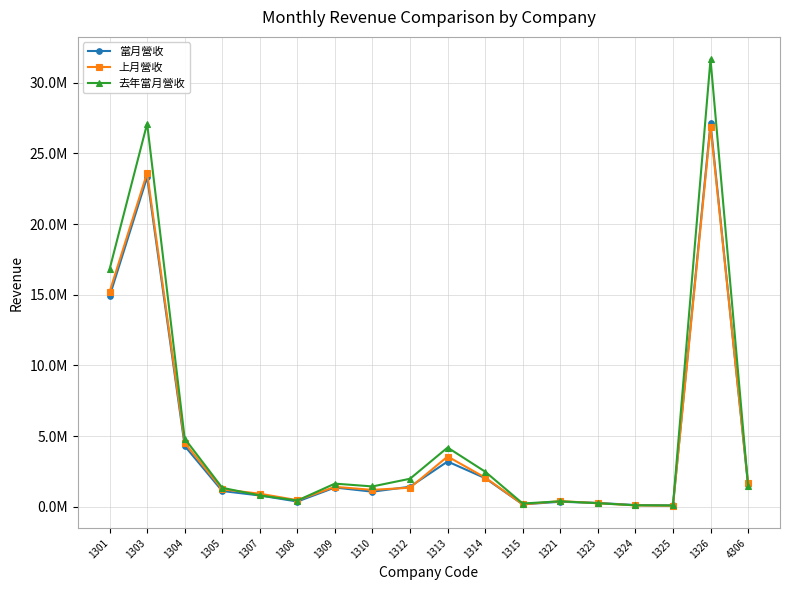

Where does the 當月營收 series first go above 1363811?

1301